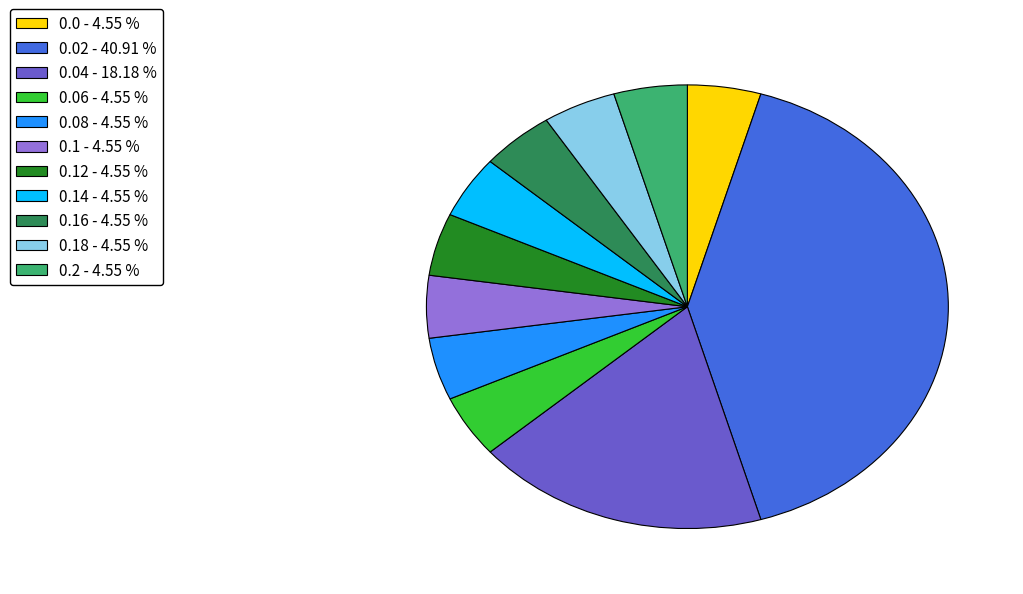

Count the number of slices in the pie.

11